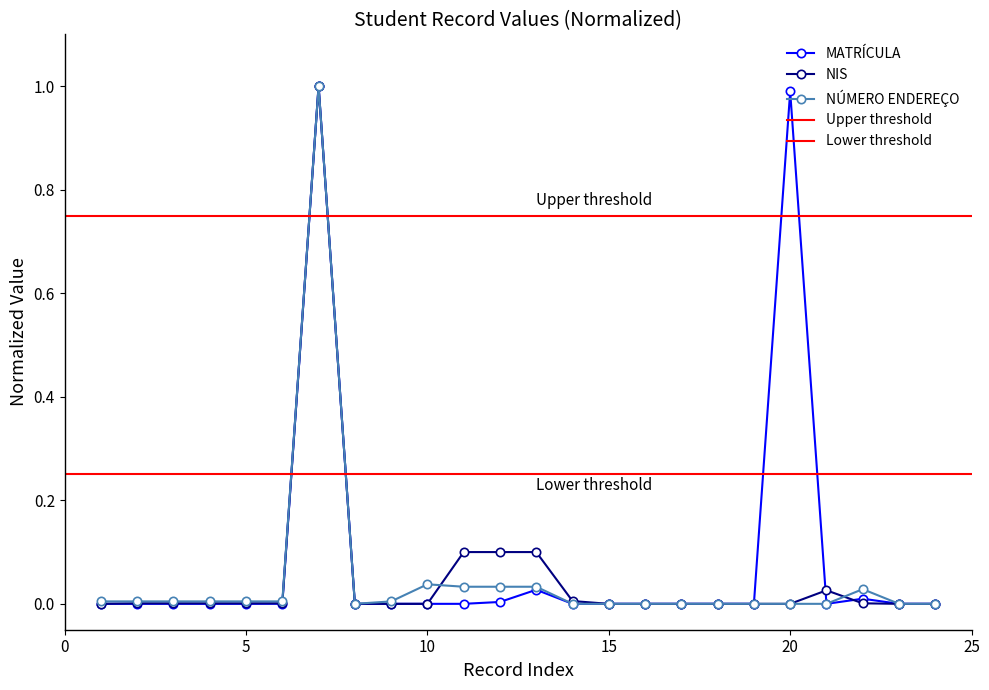

True or false: NÚMERO ENDEREÇO has more than 1 points higher than both neighbors.

True